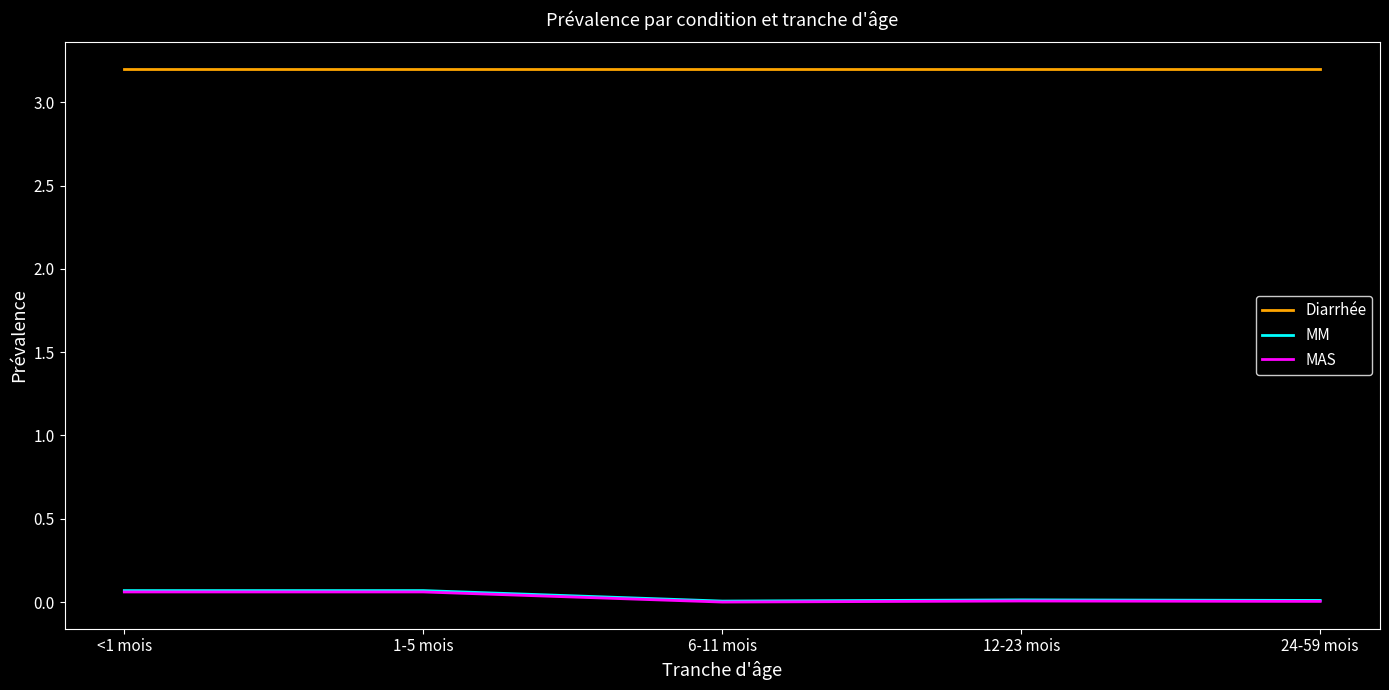

The Diarrhée series shows 0.8 at <1 mois. True or false?

False